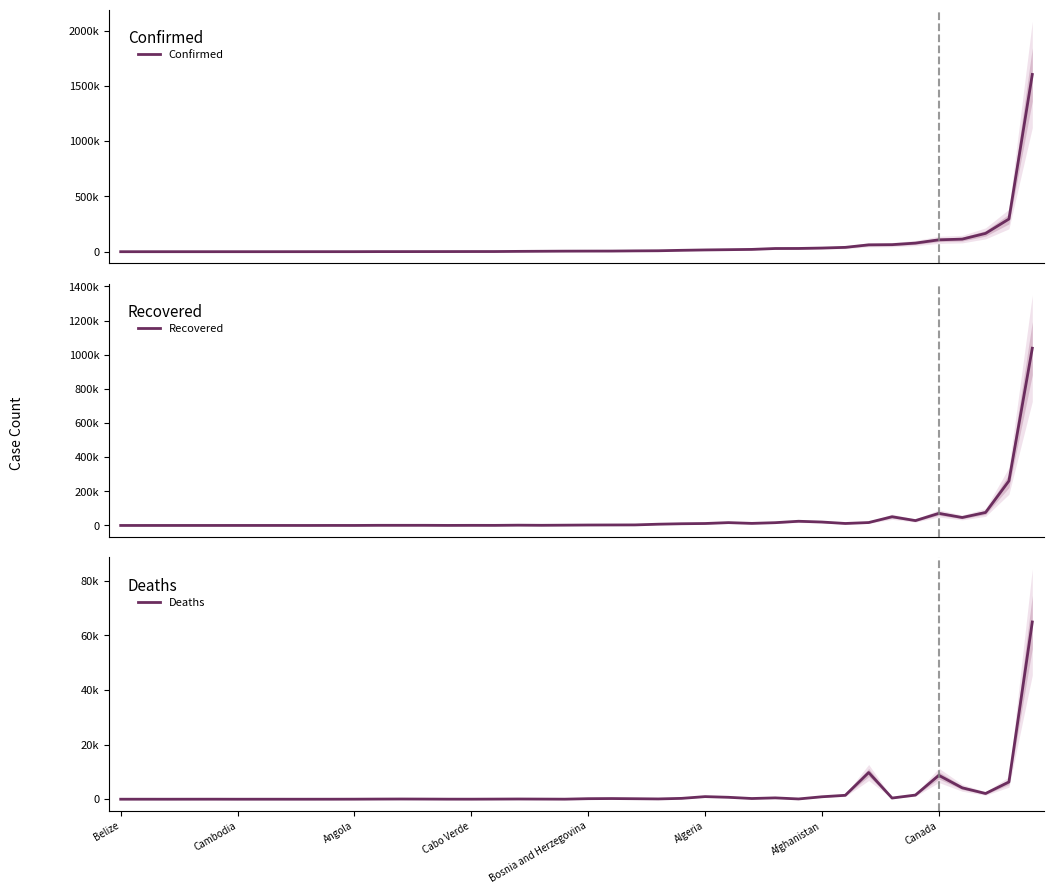

What position from the left is Cabo Verde?

4